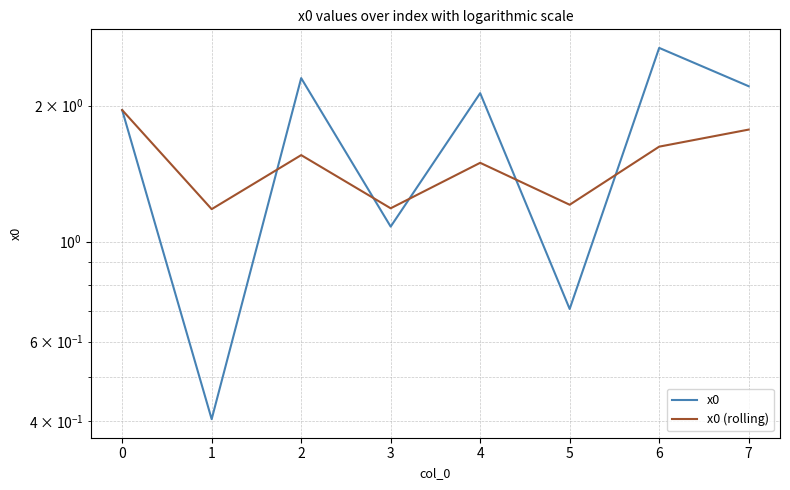

What is the maximum value for x0?

2.7